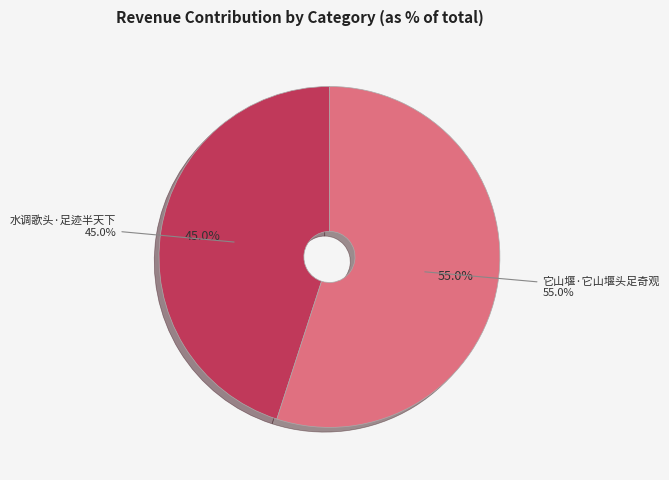

What percentage do 水调歌头·足迹半天下 and 它山堰·它山堰头足奇观 together represent?

100.0%